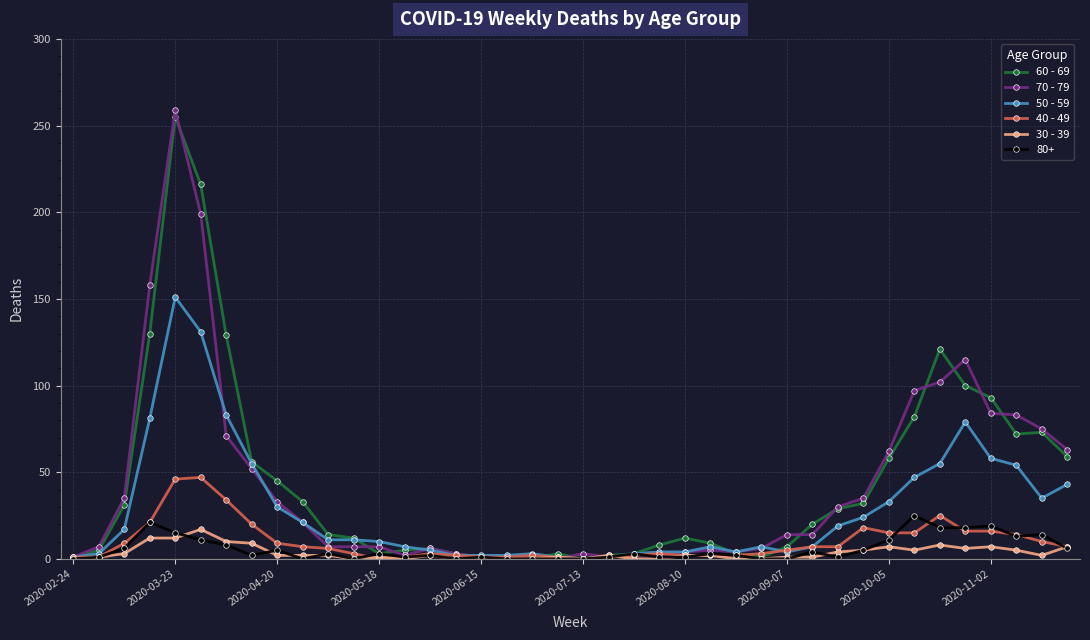

Which series has the widest spread of values?

70 - 79